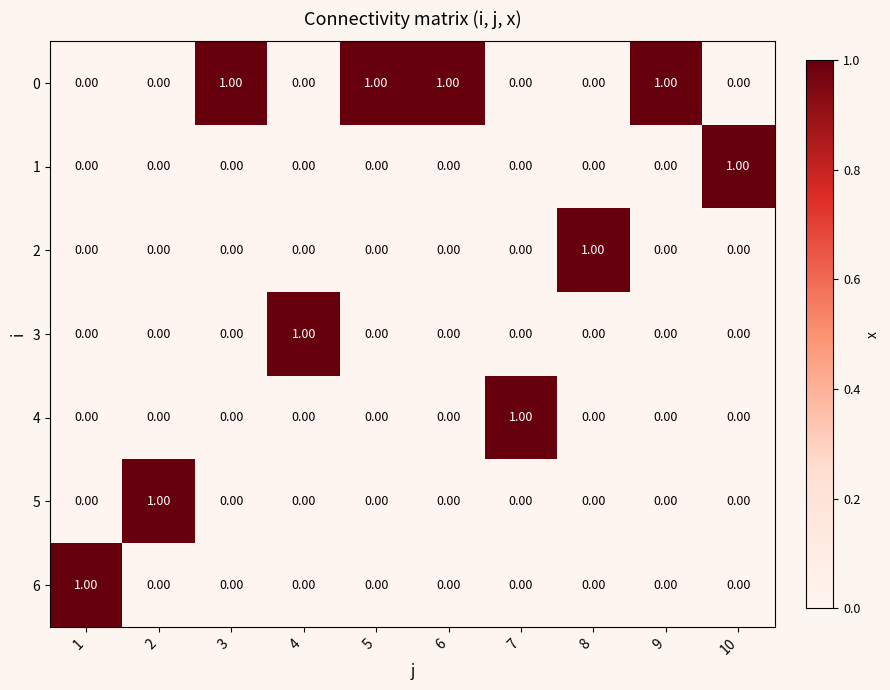

At how many categories does at least one series exceed 0?

10